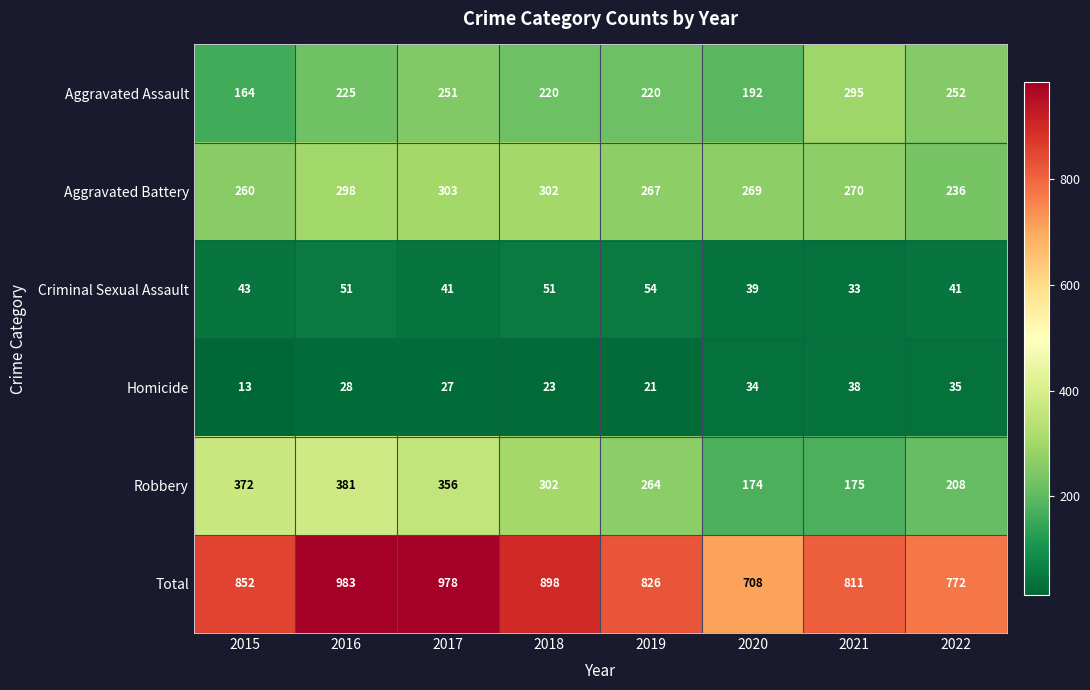

The Homicide series shows 22 at 2021. True or false?

False